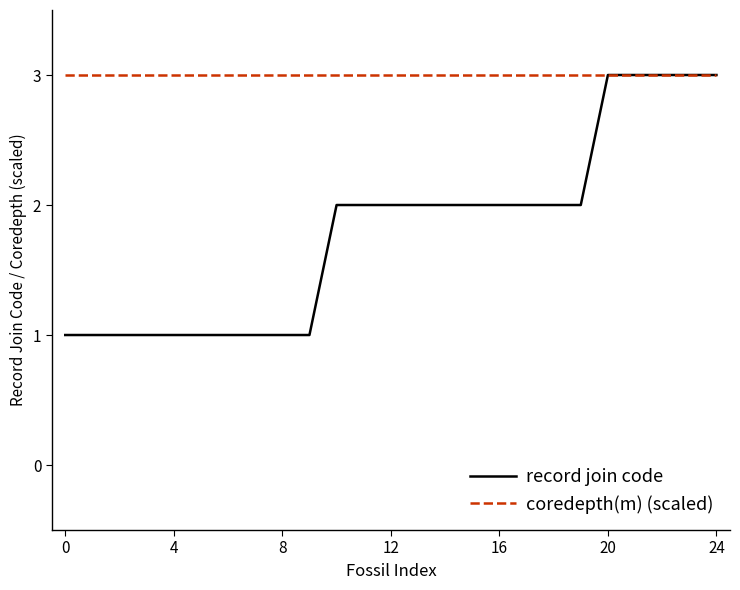

What is the greatest value displayed?

3